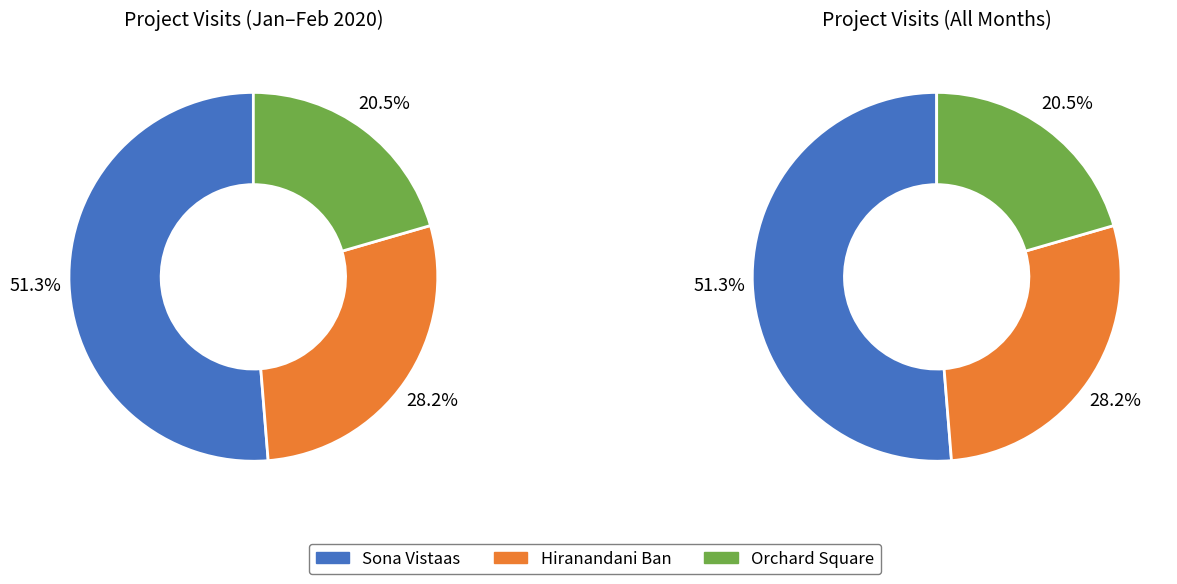

What is the majority slice?

Sona Vistaas